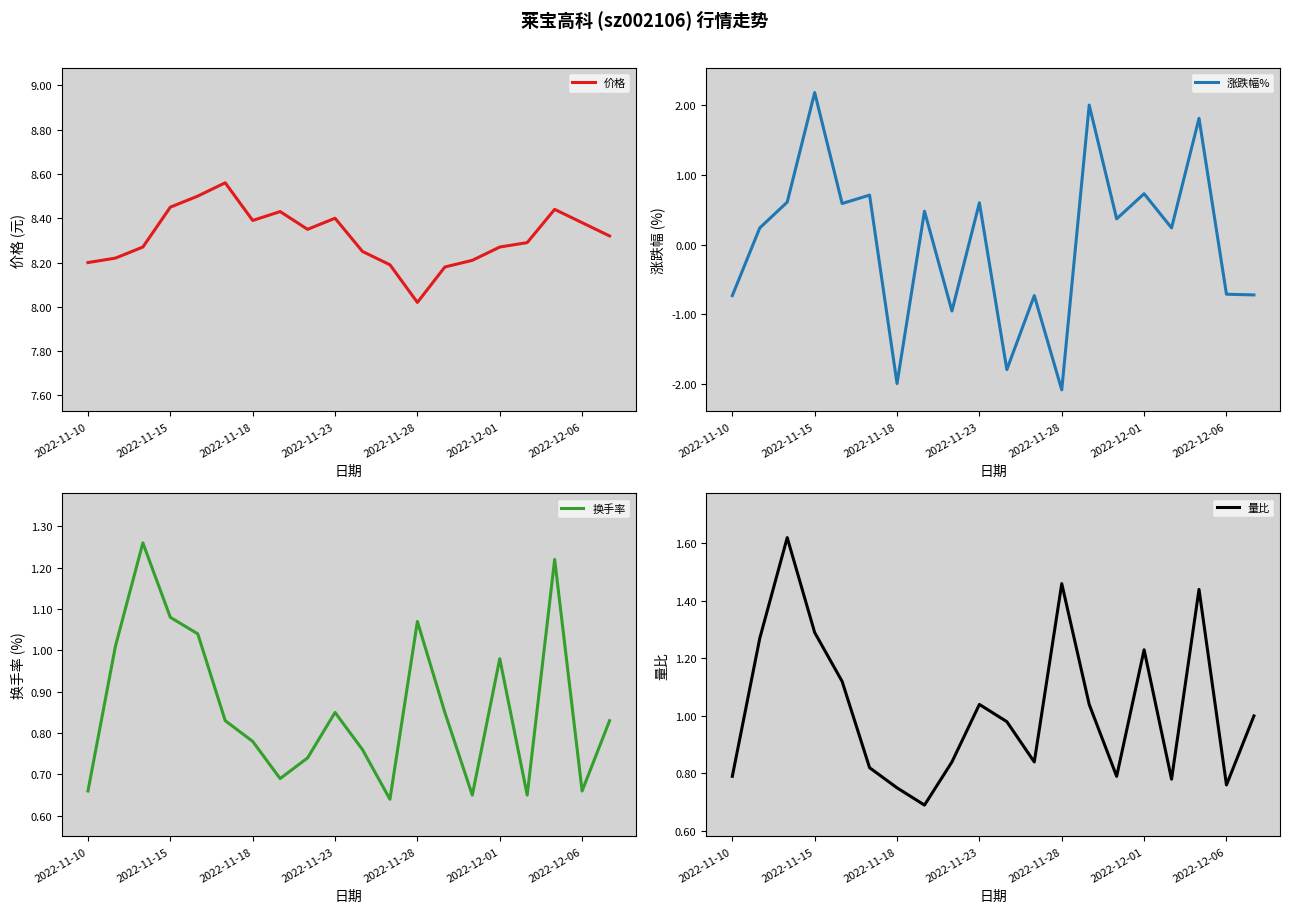

How many lines are shown in the chart?

4